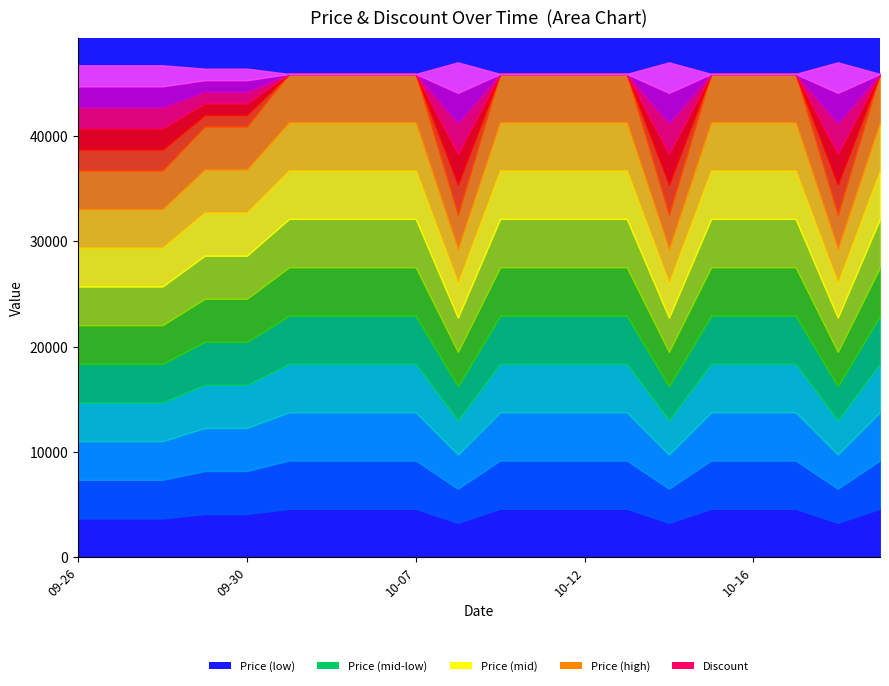

Is it true that Price equals 81928 at 2023-10-15?

False